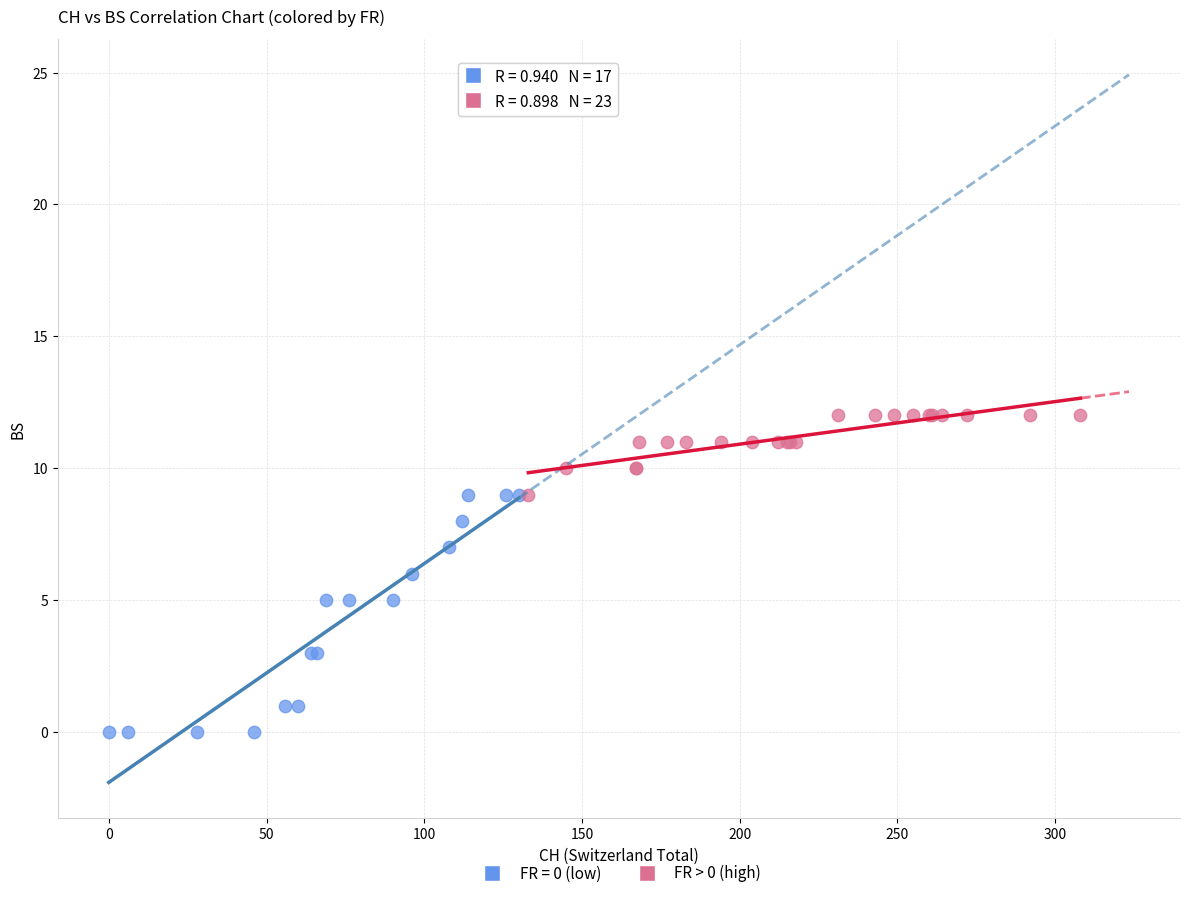

Which series has the widest spread of Y values?

FR = 0 (low)